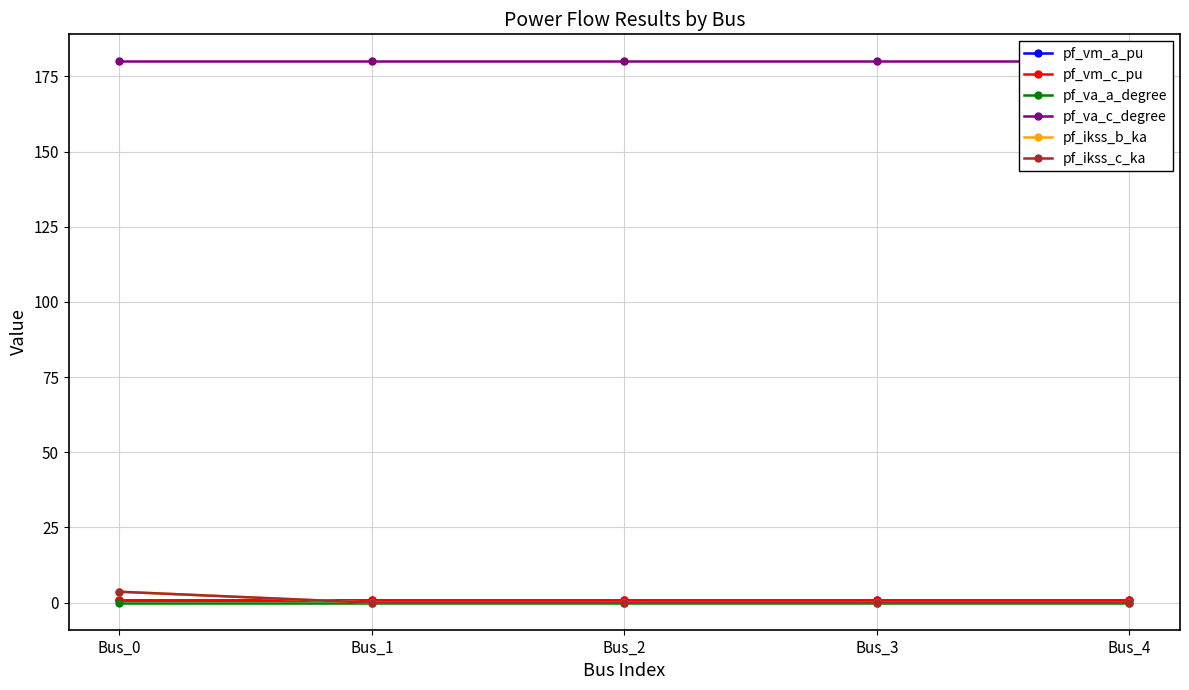

Which series changed the most between Bus_1 and Bus_3?

pf_va_c_degree